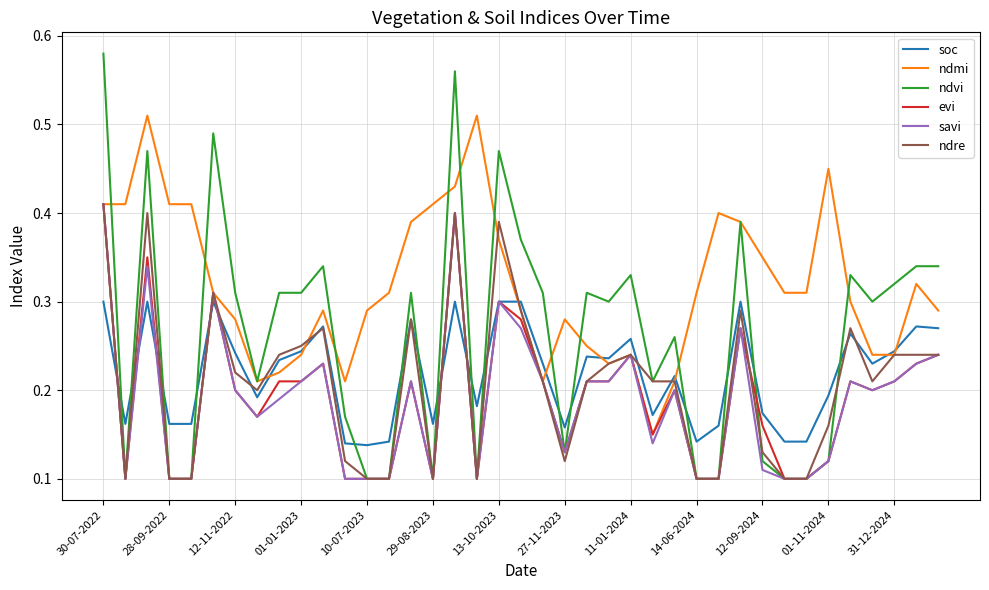

True or false: ndvi and soc cross at least once.

True